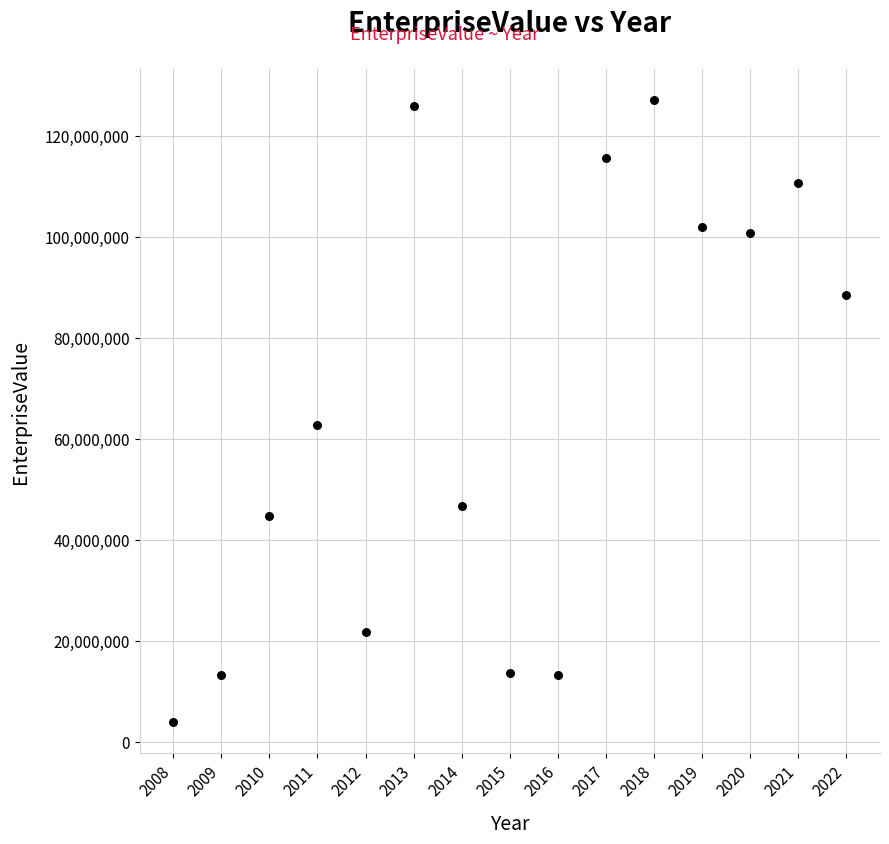

What is the range of X values (max minus min)?

14.0